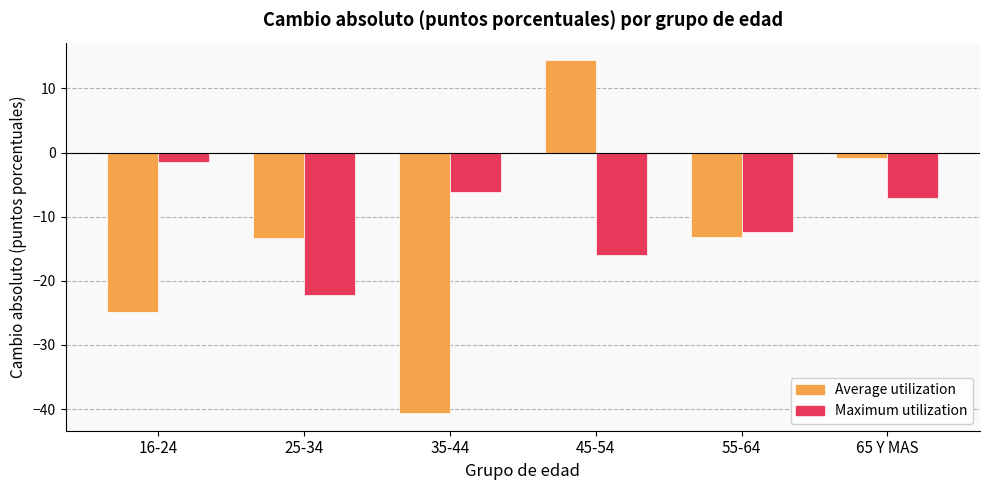

How many values in the Maximum utilization series are below -7?

4